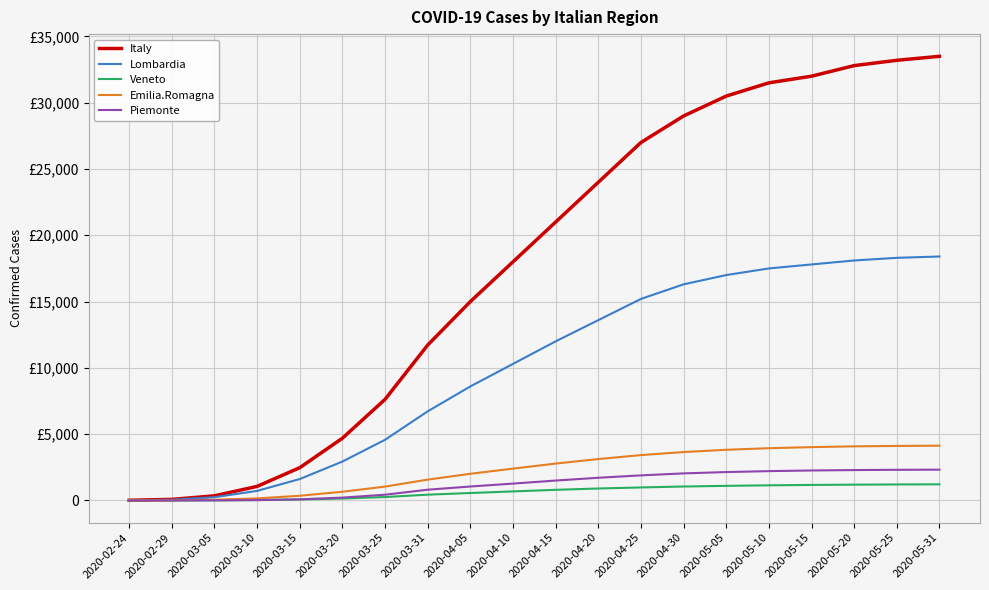

Between 2020-05-15 and 2020-03-05, which is larger?

2020-05-15